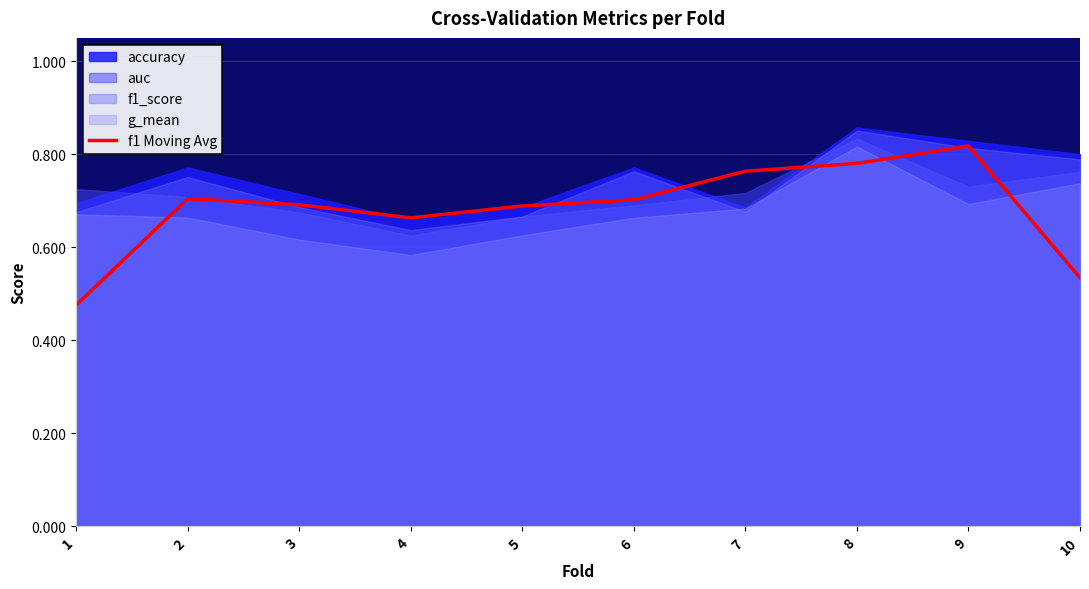

How many points are higher than both their immediate neighbors (excluding endpoints)?

2